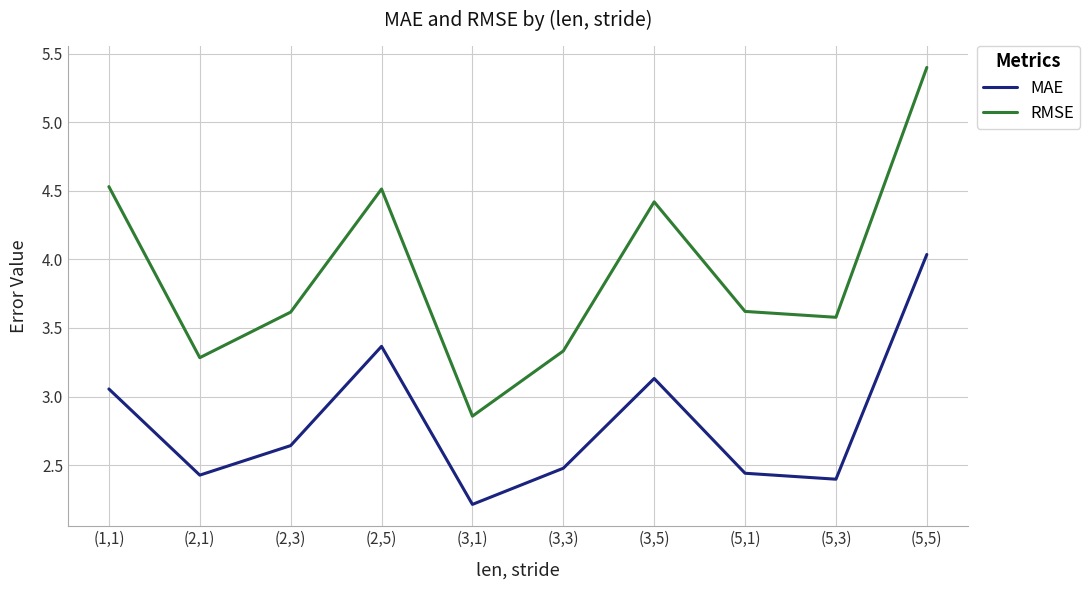

Rank the series by their maximum value, from highest to lowest.

RMSE, MAE